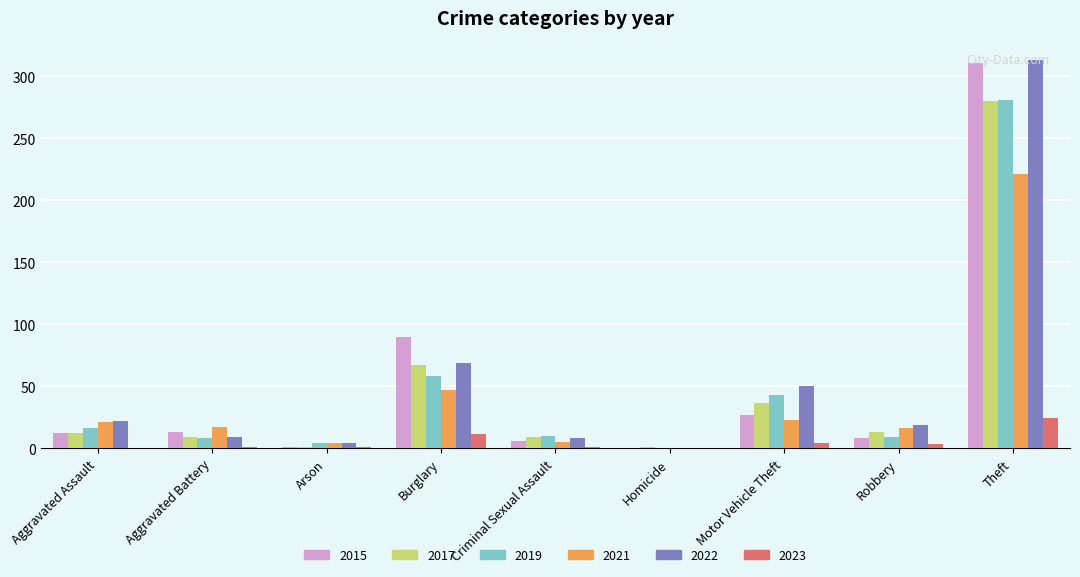

What is the sum of all 2019 values?

429